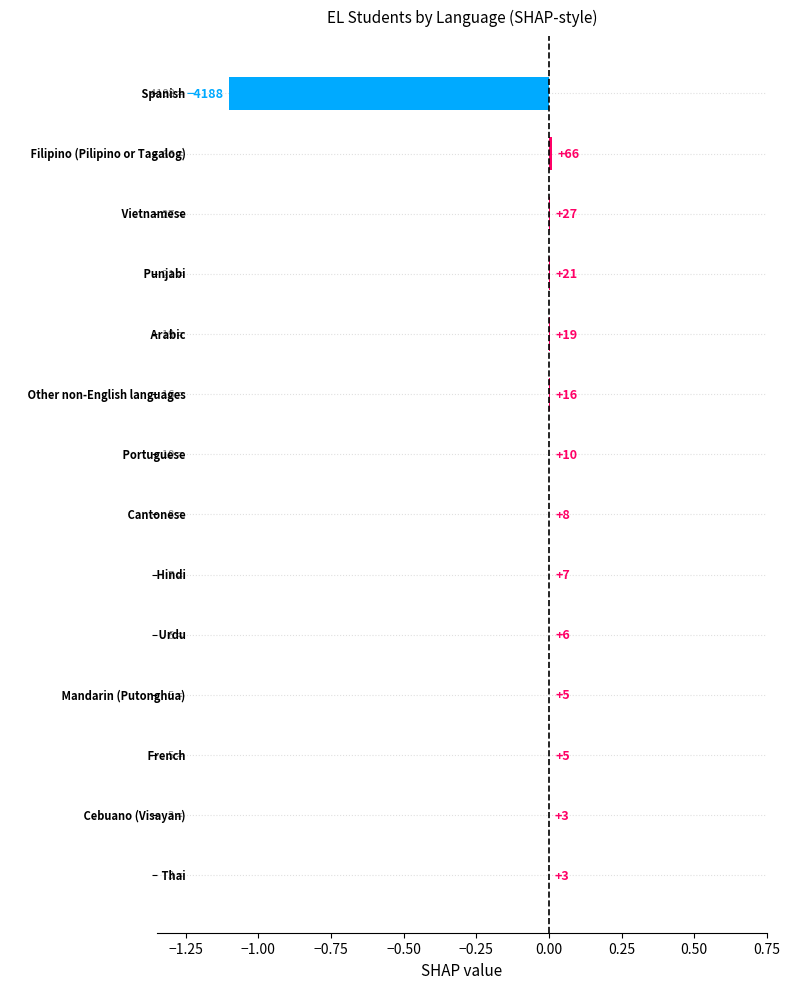

Are the bars horizontal?

Yes